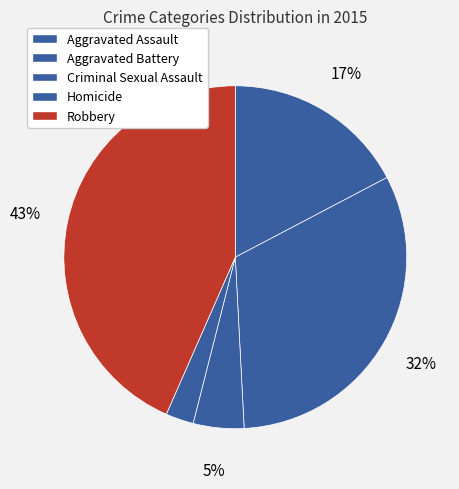

What is the change in value from Aggravated Battery to Robbery?

+140